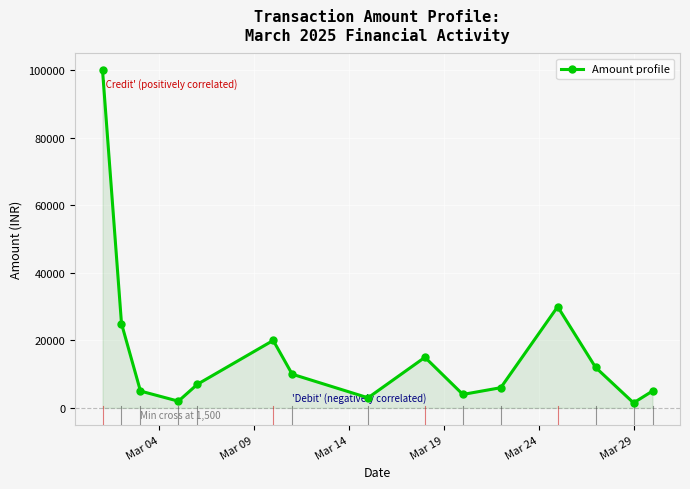

What is the value of the 9th point from the left?

15000